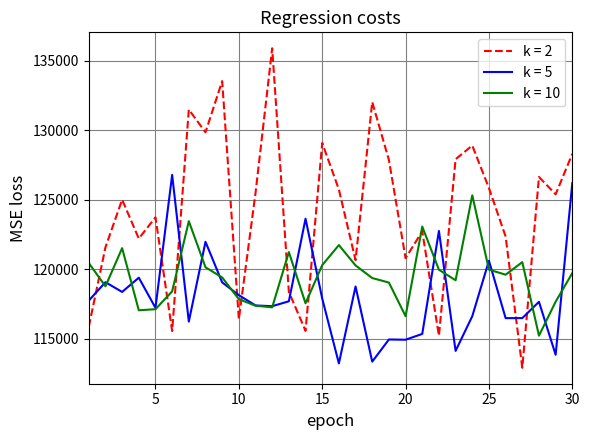

Which series has the largest total across all categories?

k = 2